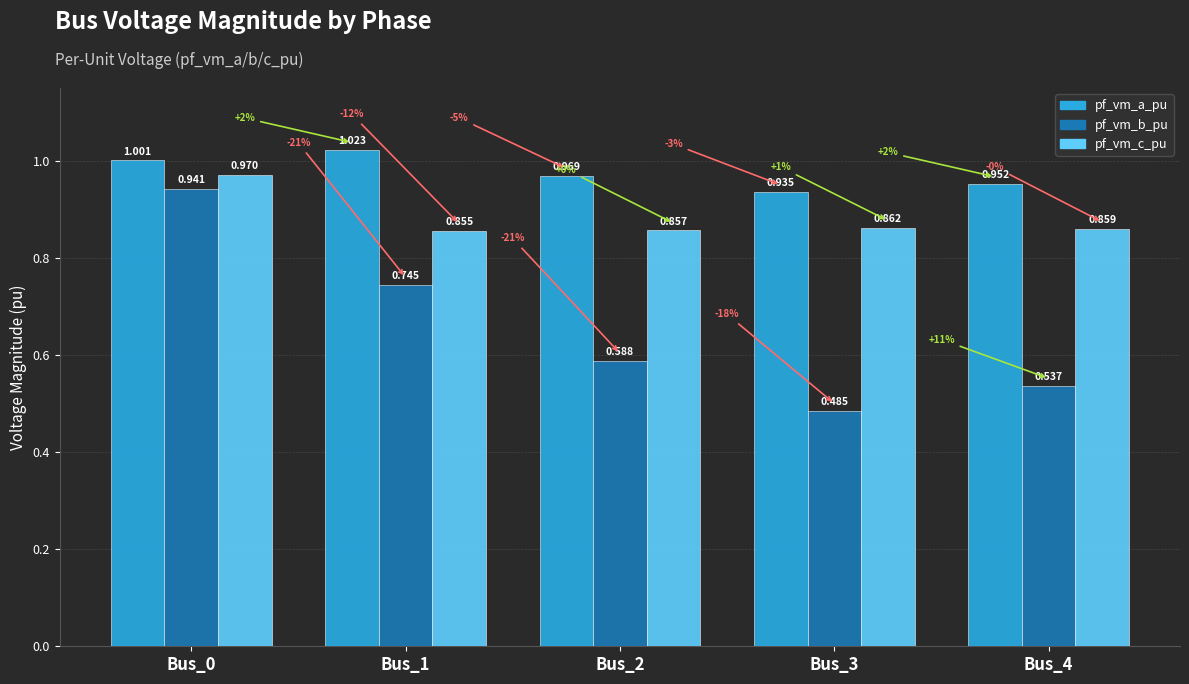

Which category has the highest value across all series?

Bus_1